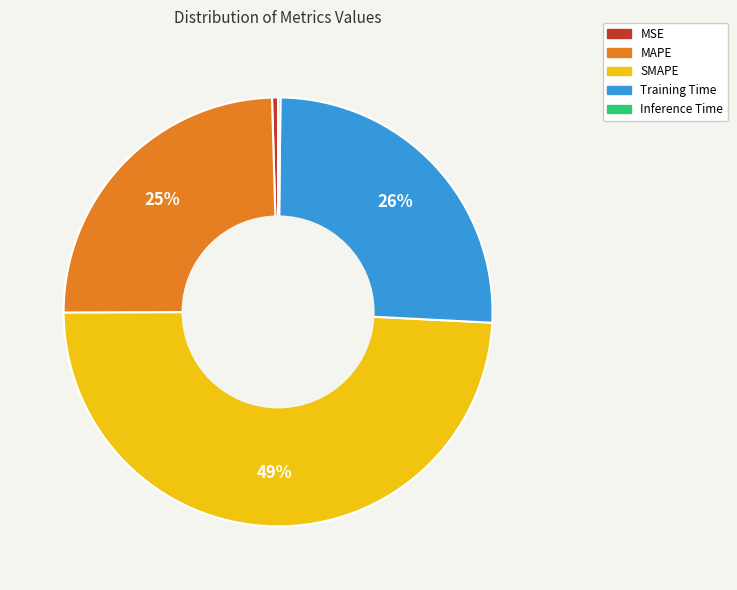

Which has a higher value, MSE or Training Time?

Training Time